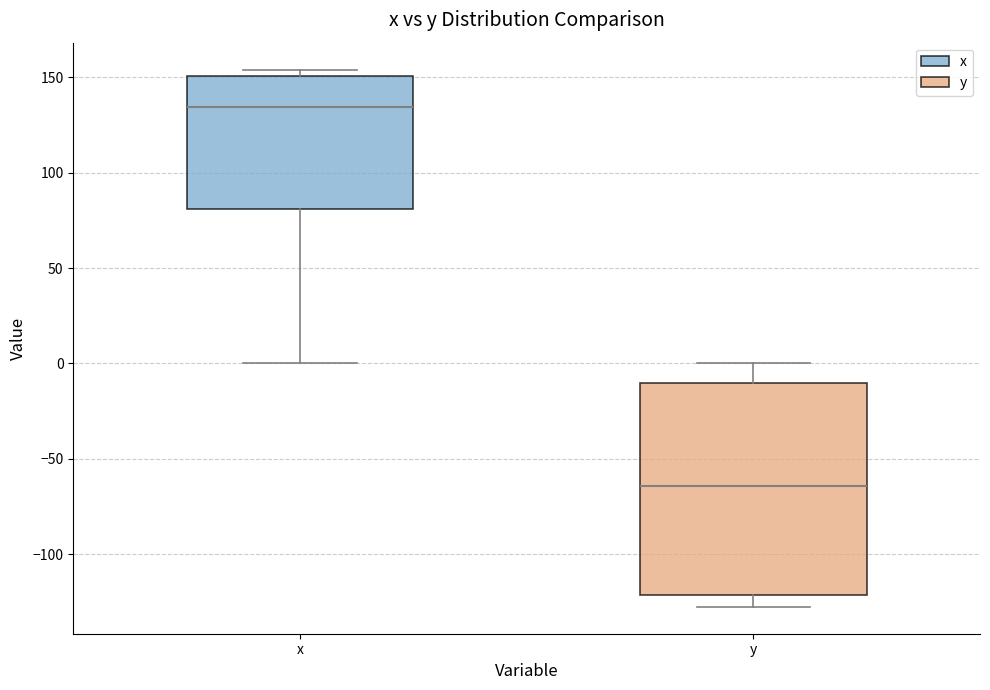

Which box's median line is the highest?

x